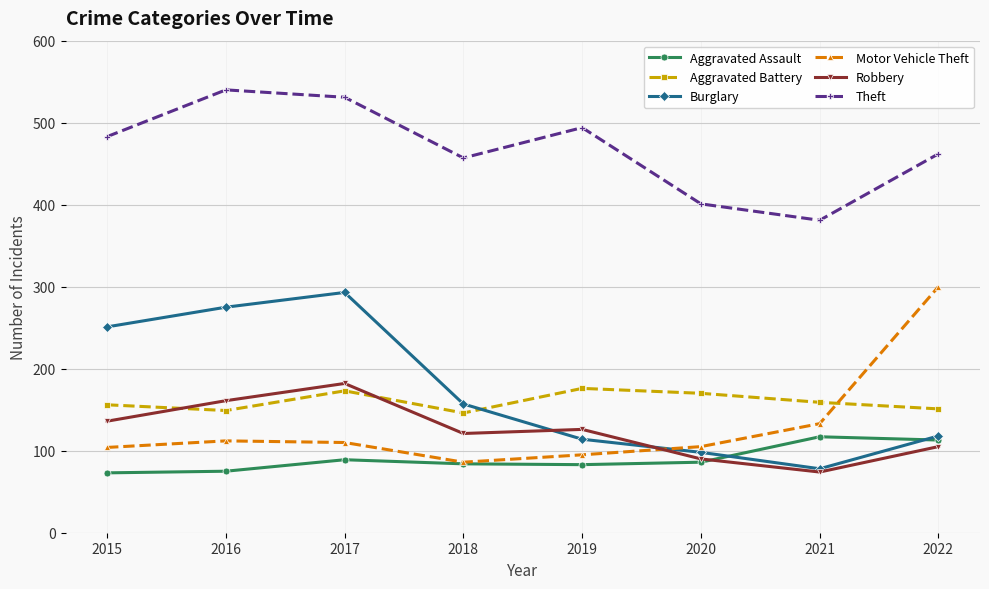

Between 2017 and 2020, which series saw the biggest shift?

Burglary